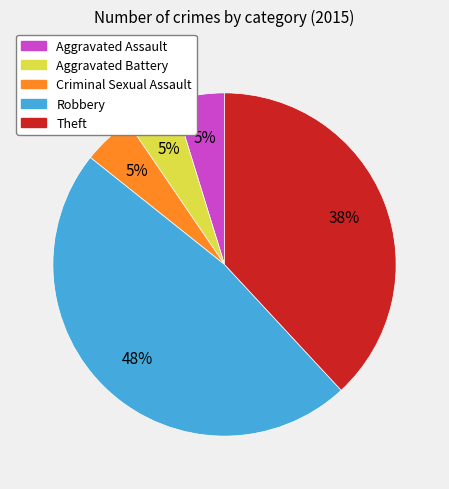

To the nearest percent, what is the combined percentage of Aggravated Assault and Aggravated Battery?

10%